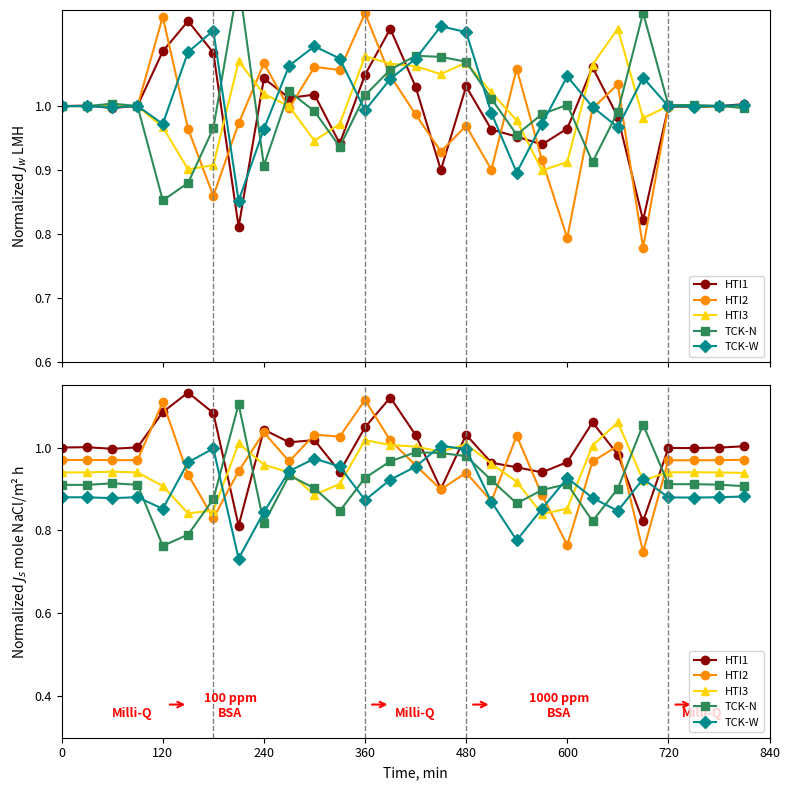

What are all the series names shown in the legend?

HTI1, HTI2, HTI3, TCK-N, TCK-W